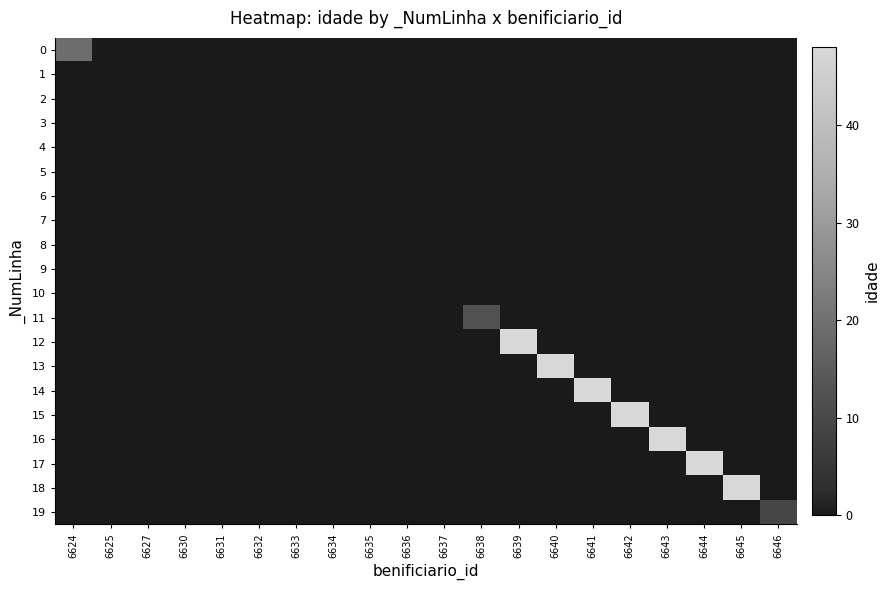

What is the difference between the highest and lowest values at 6638?

12